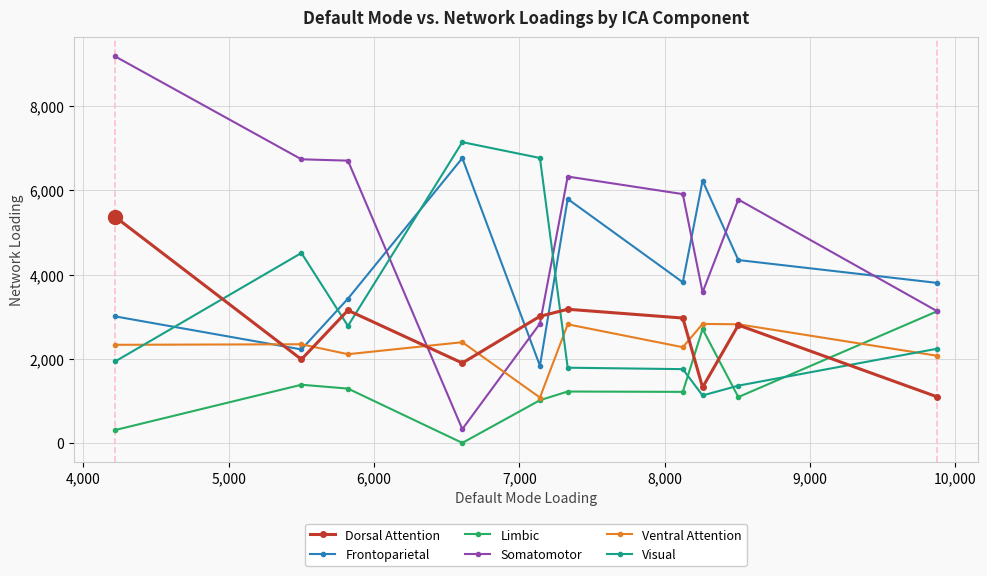

In Ventral Attention, how many points are lower than both neighbors (excluding endpoints)?

3